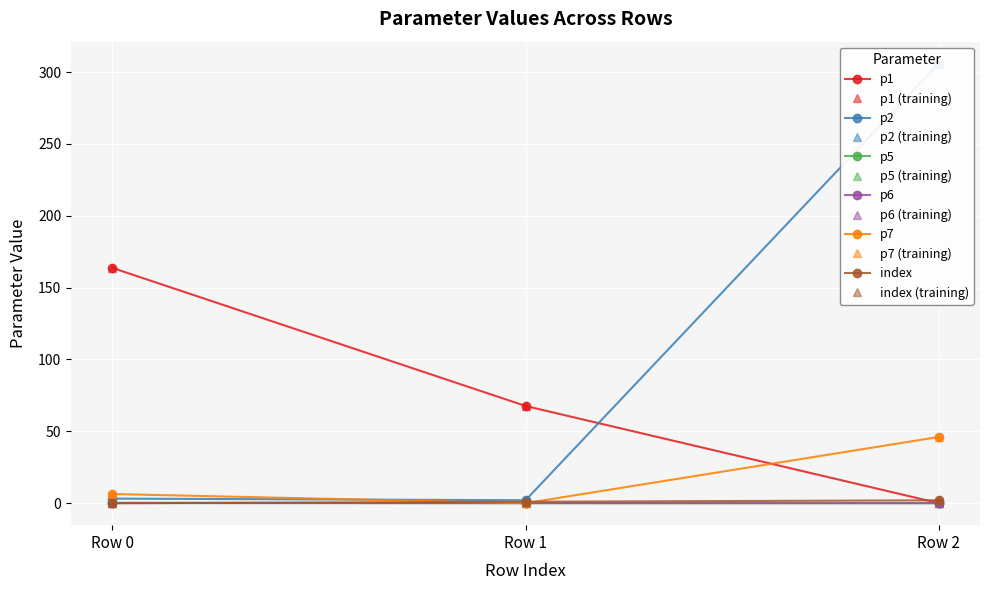

At how many categories does at least one series exceed 233?

1